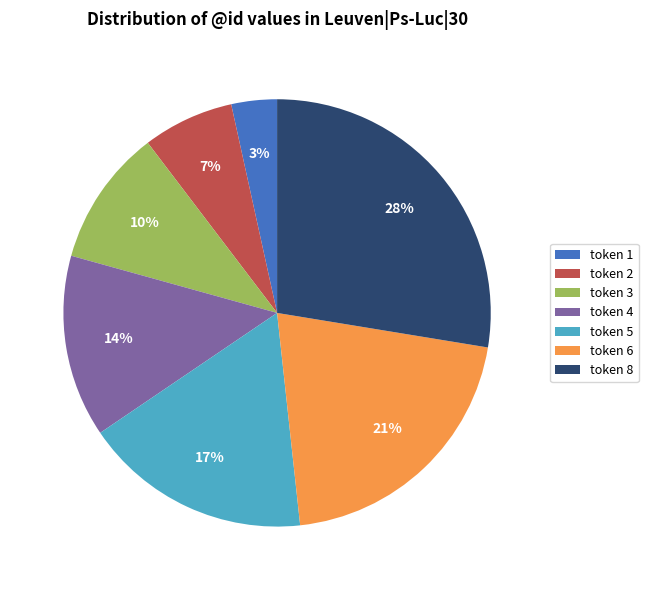

Approximately how many times larger is the value at token 4 compared to token 6?

0.7